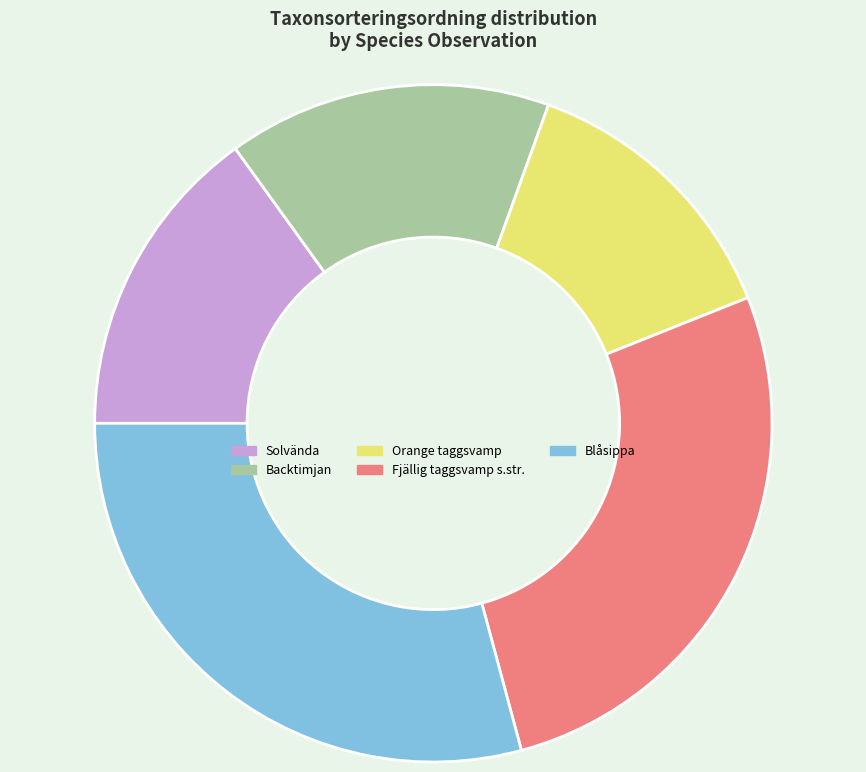

Is there a majority slice in this chart?

No